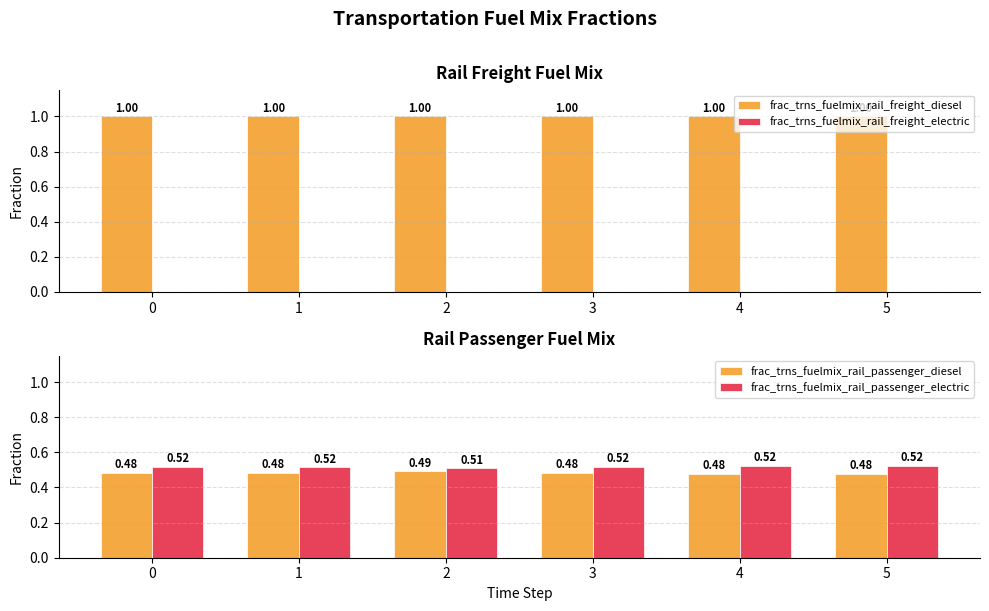

How many bars are there in total?

24